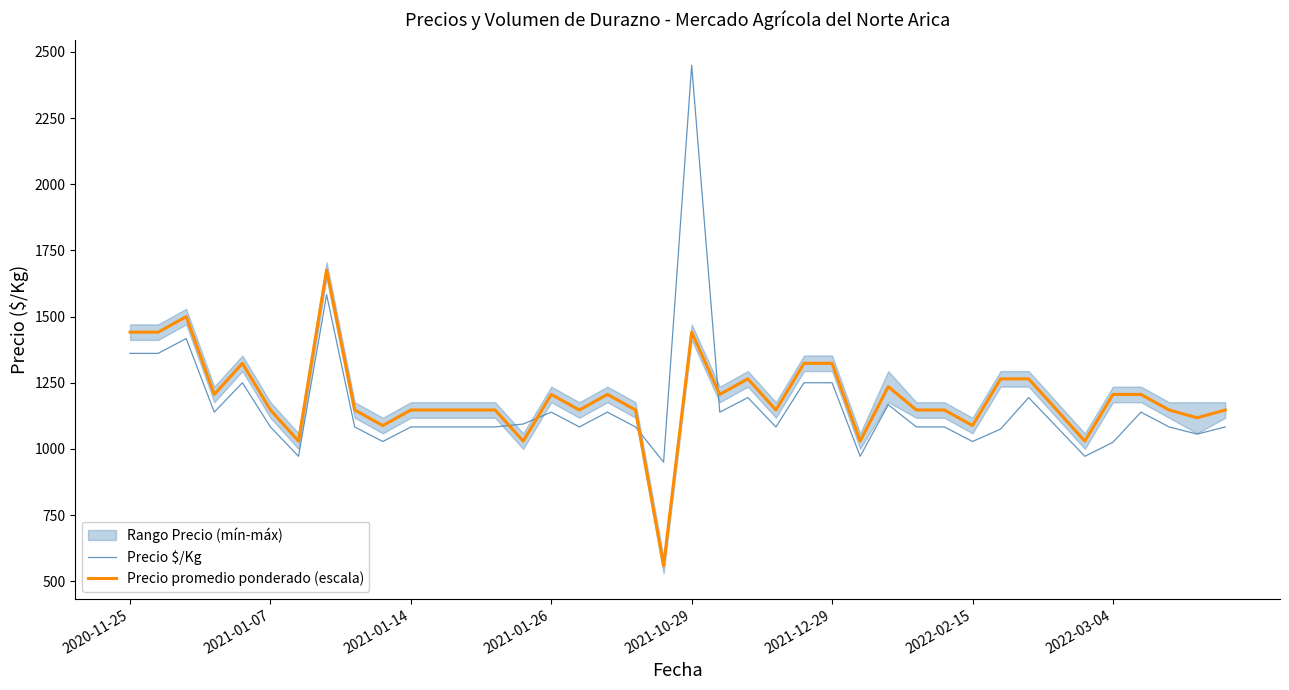

At which label does Precio $/Kg reach its peak?

2021-10-29